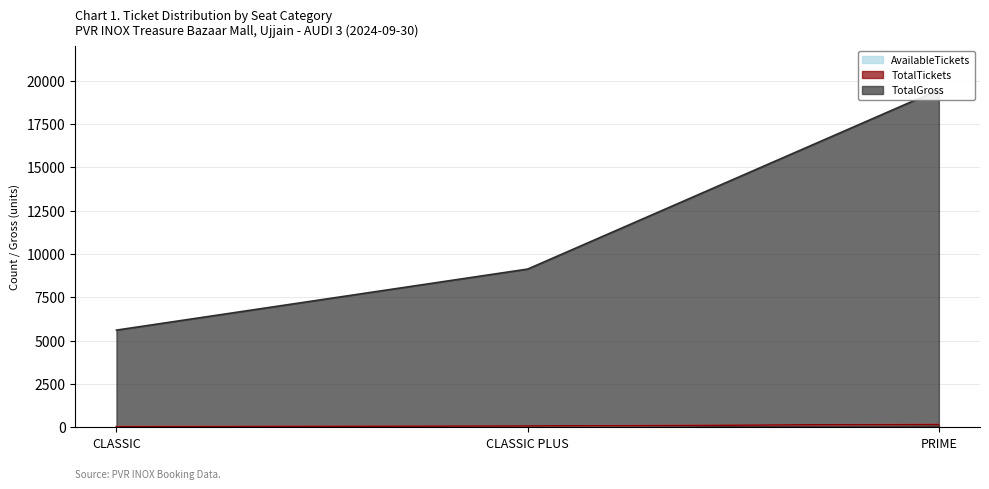

What is the average value of the AvailableTickets series?

104